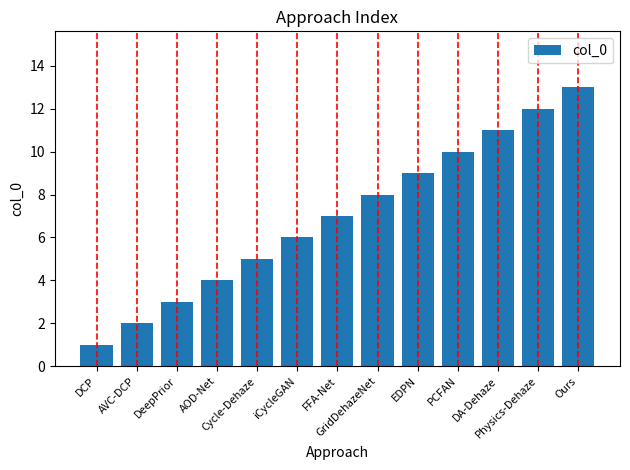

The chart shows a value of 18 at Ours. True or false?

False